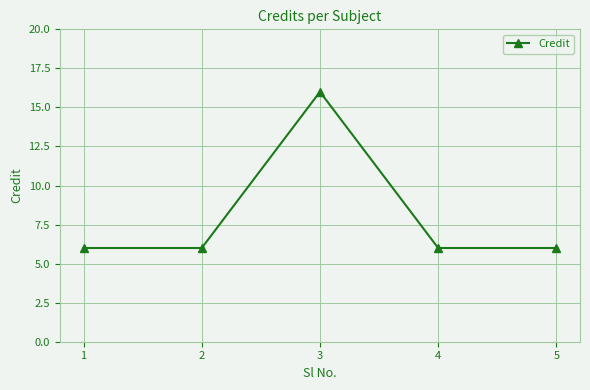

What is the ratio of the value at 1 to the value at 3?

0.4